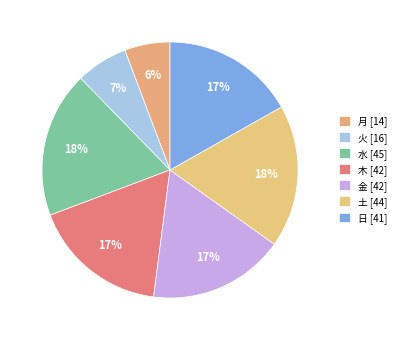

Count the number of slices in the pie.

7